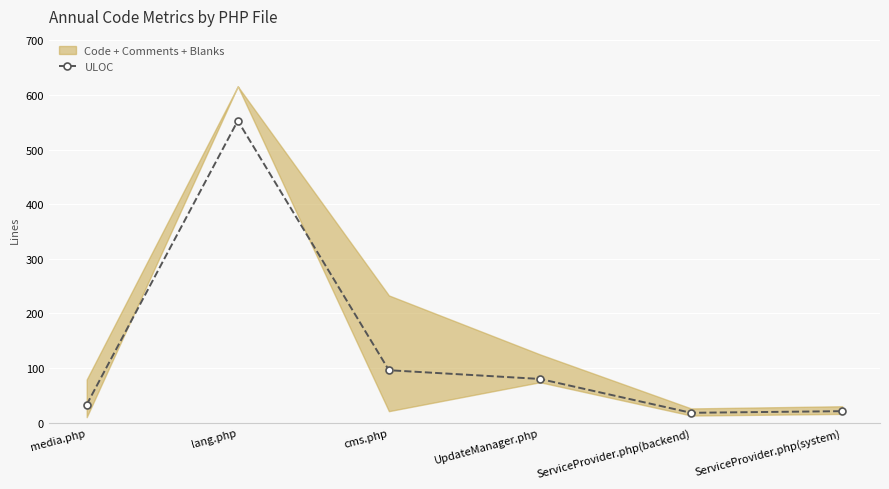

How many categories are shown in the chart?

6